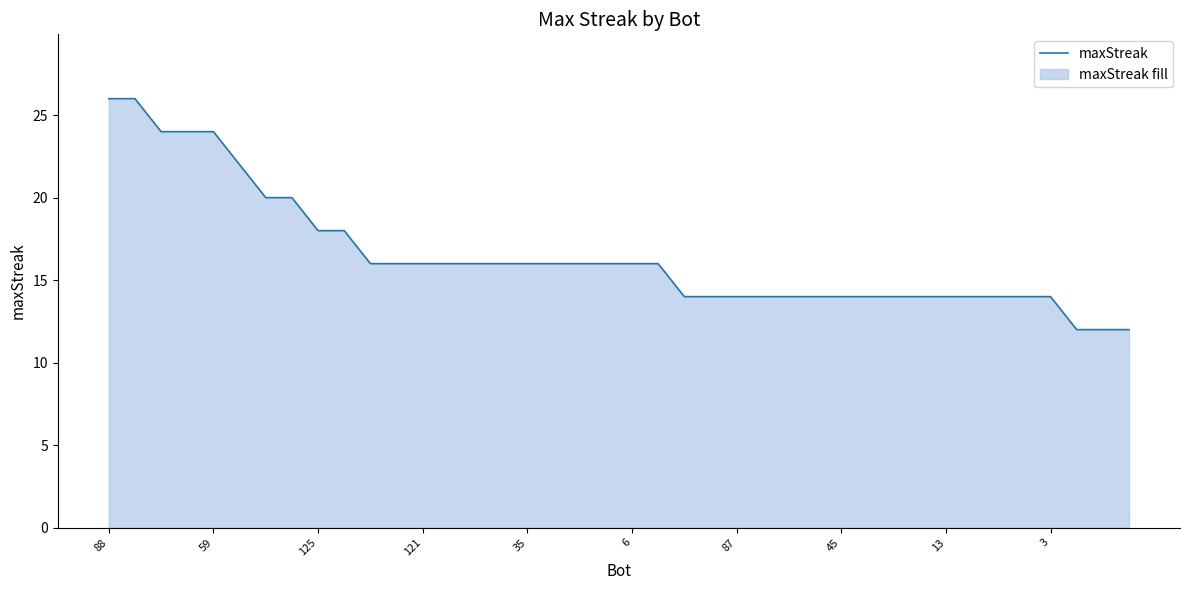

Is it true that the value at 6 is 16?

True